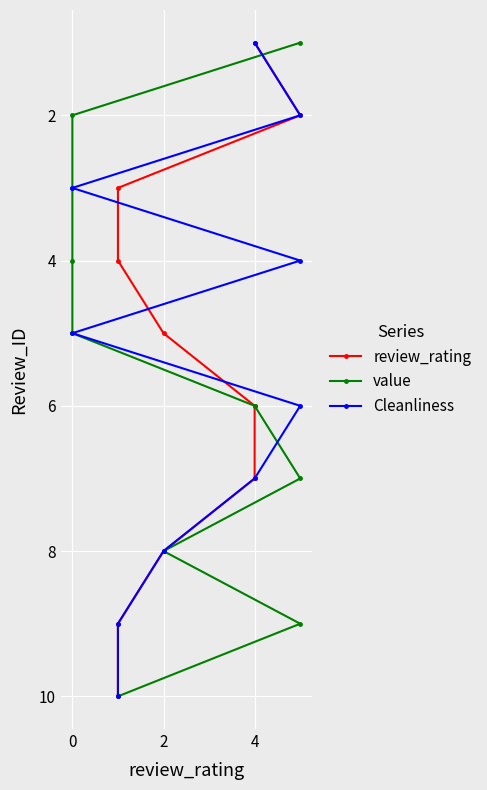

How many data points in Cleanliness are above 6?

4